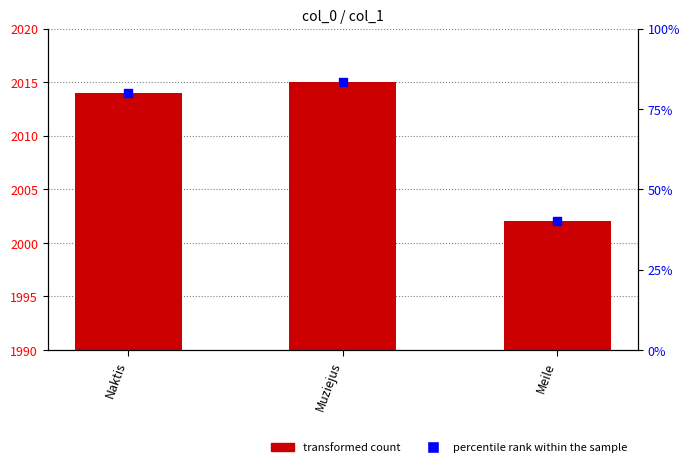

Is the value of percentile rank at Muziejus greater than the value of col_1 at Muziejus?

No